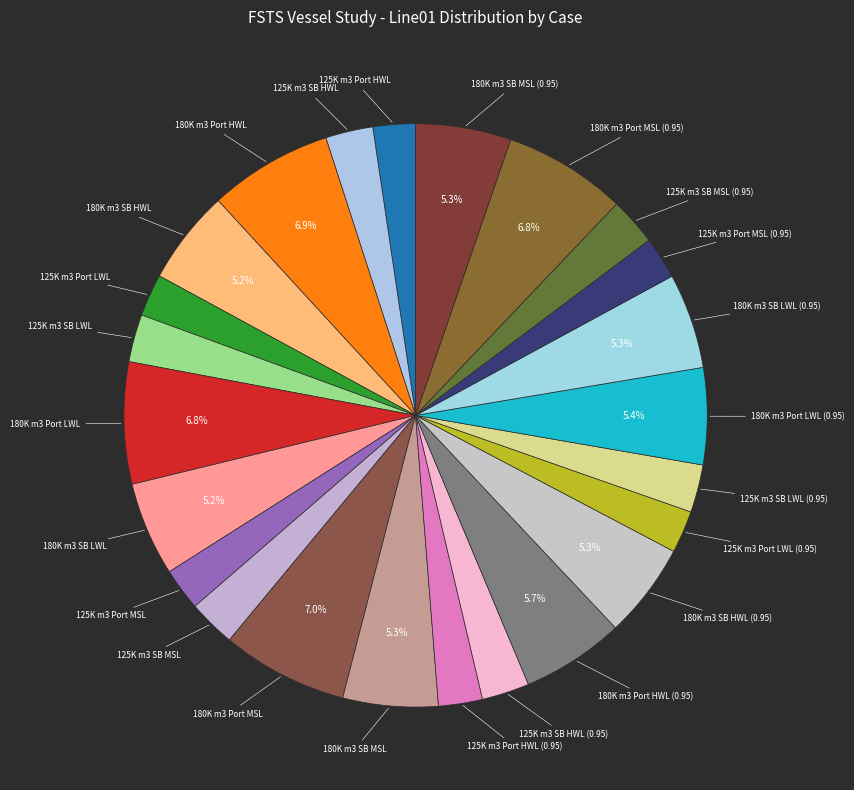

Count the number of slices in the pie.

24